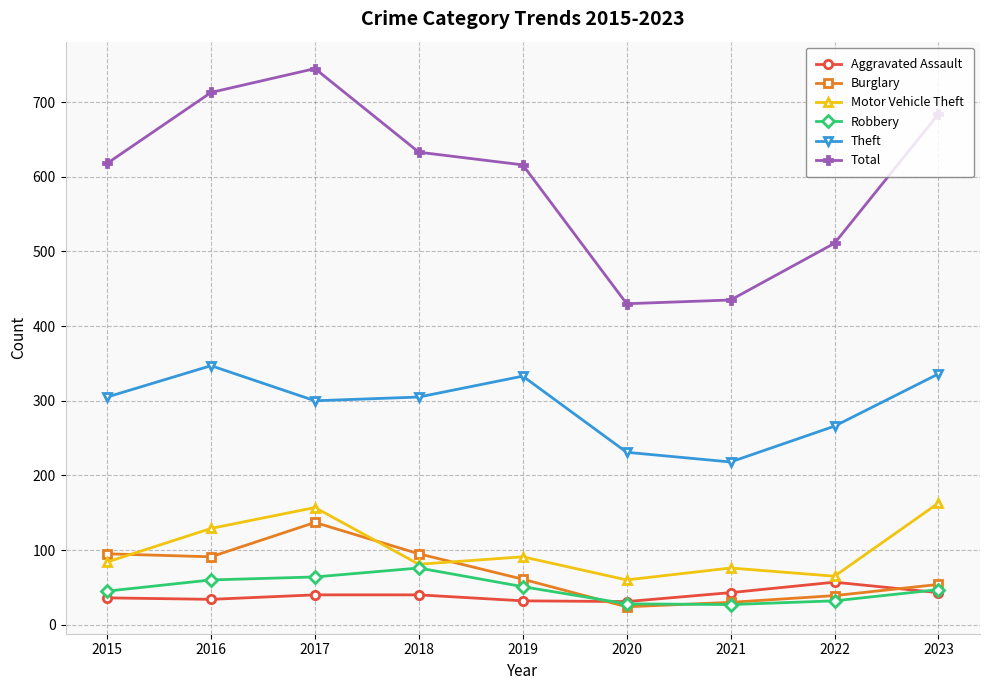

What is the difference between the Burglary values at 2015 and 2021?

65